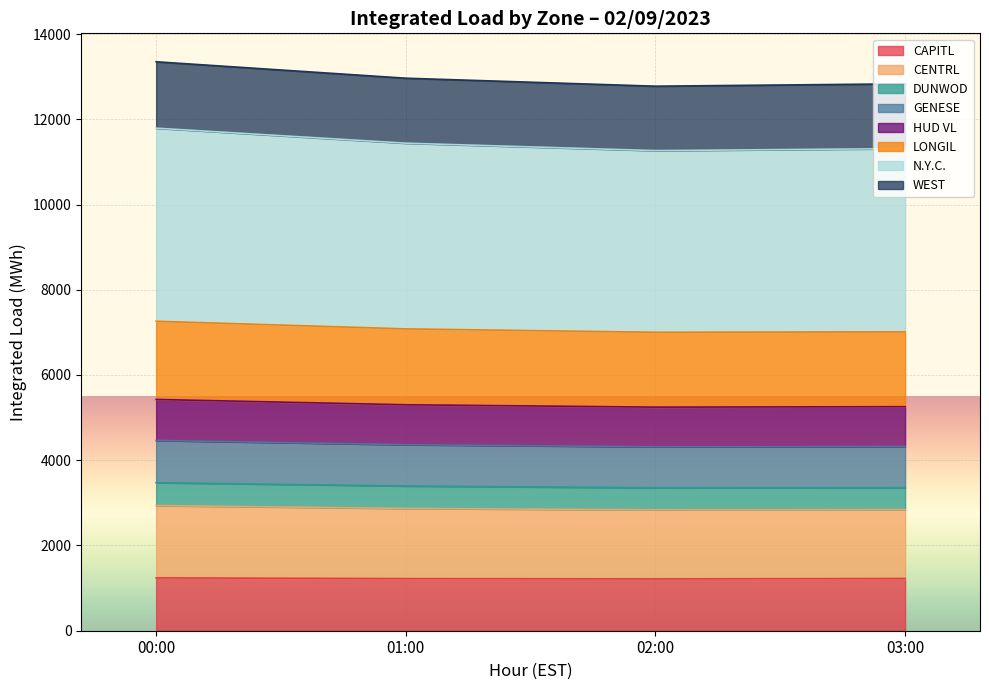

What is the difference between the second highest and second lowest values in the LONGIL series?

28.7